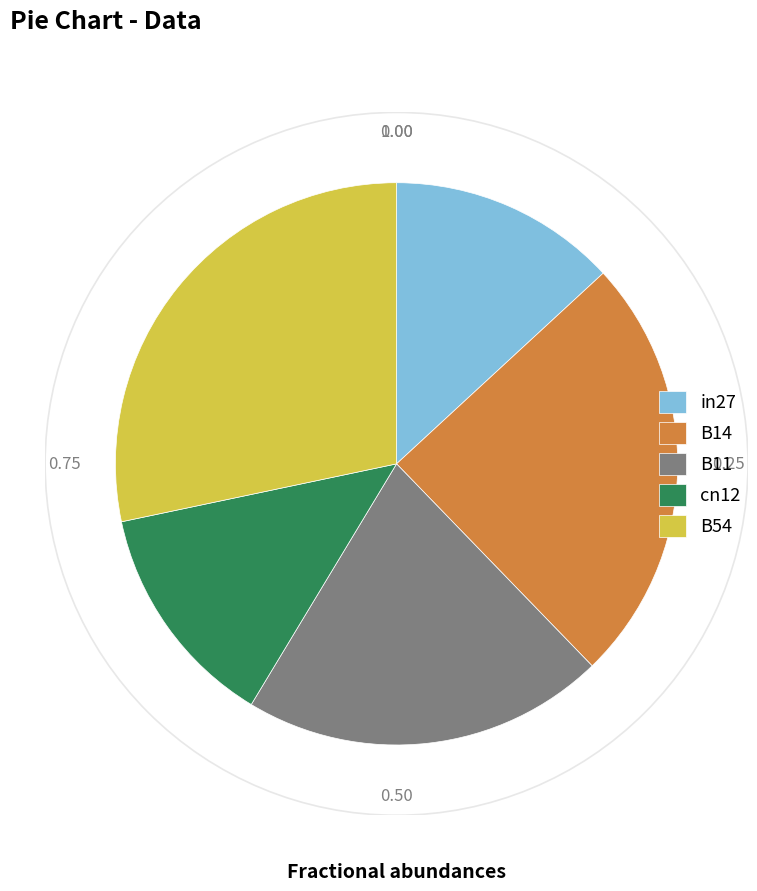

Approximately how many times larger is the value at B14 compared to B54?

0.9